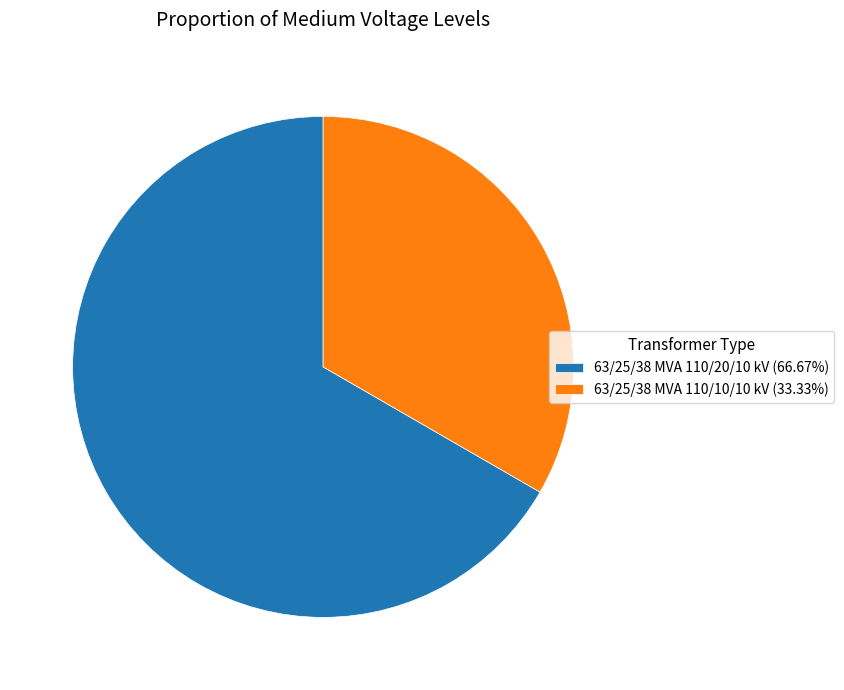

What is the ratio of the value at 63/25/38 MVA 110/10/10 kV (33.33%) to the value at 63/25/38 MVA 110/20/10 kV (66.67%)?

0.5